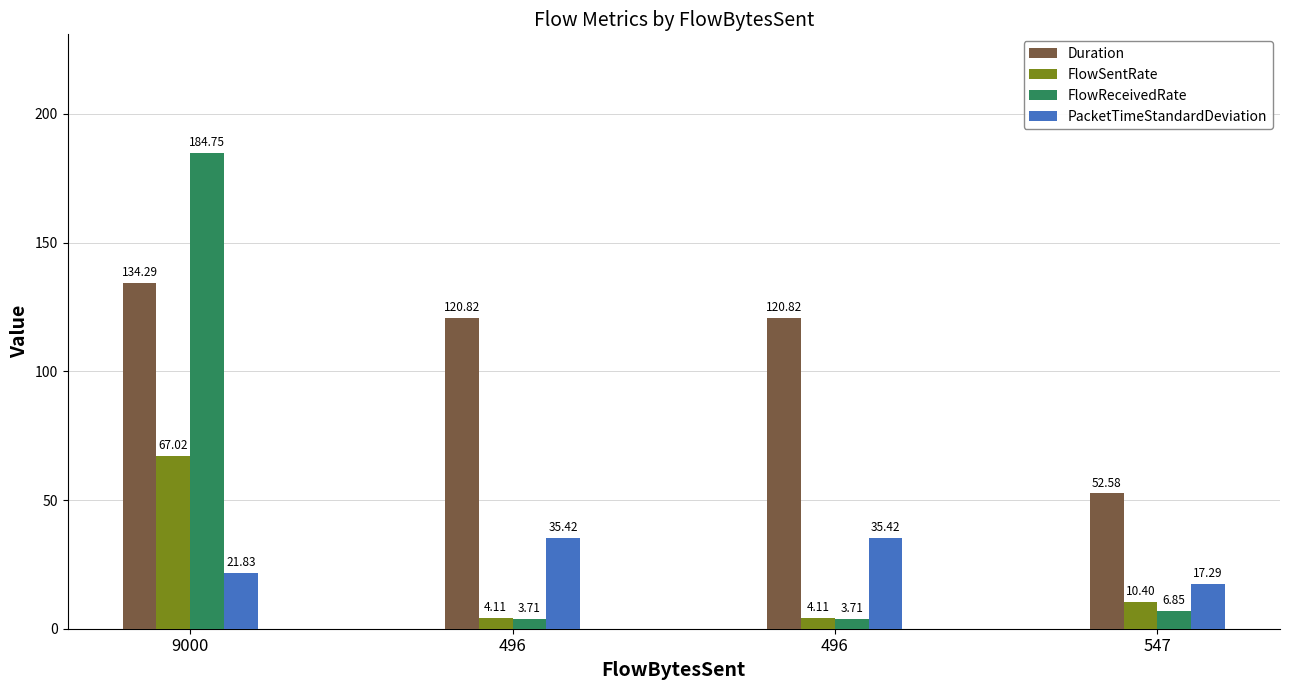

Which series has the largest range (max minus min)?

FlowReceivedRate